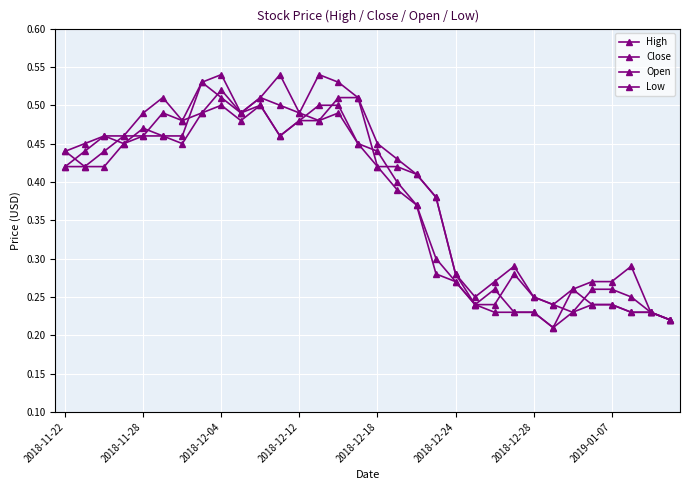

True or false: High and Low cross at least once.

False